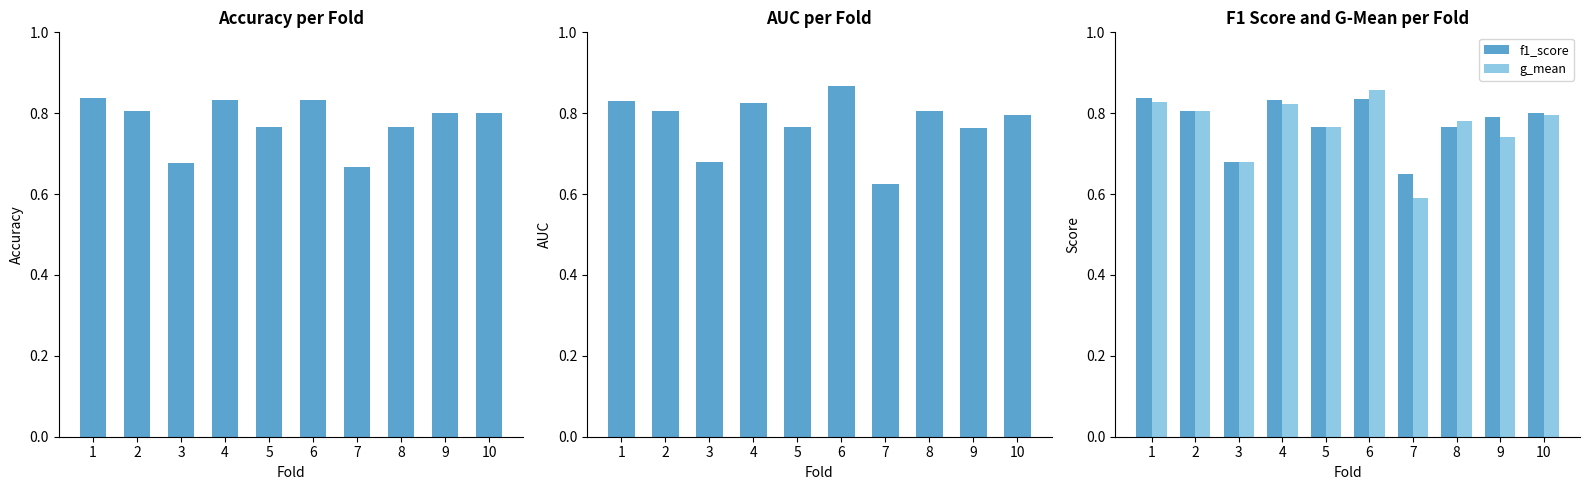

Which has a higher value, 9 or 4?

4